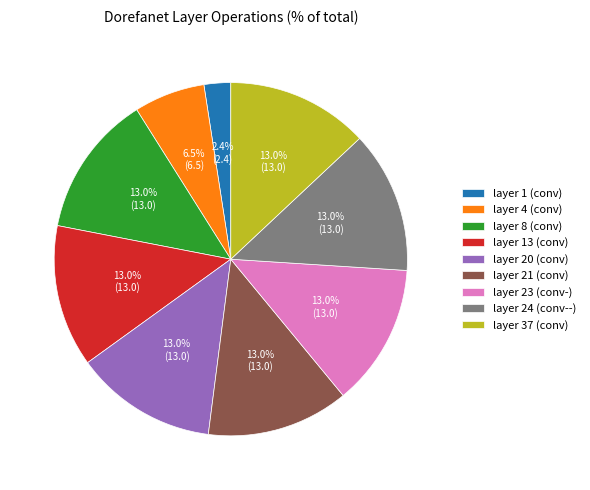

Which has a higher value, layer 21 (conv) or layer 4 (conv)?

layer 21 (conv)